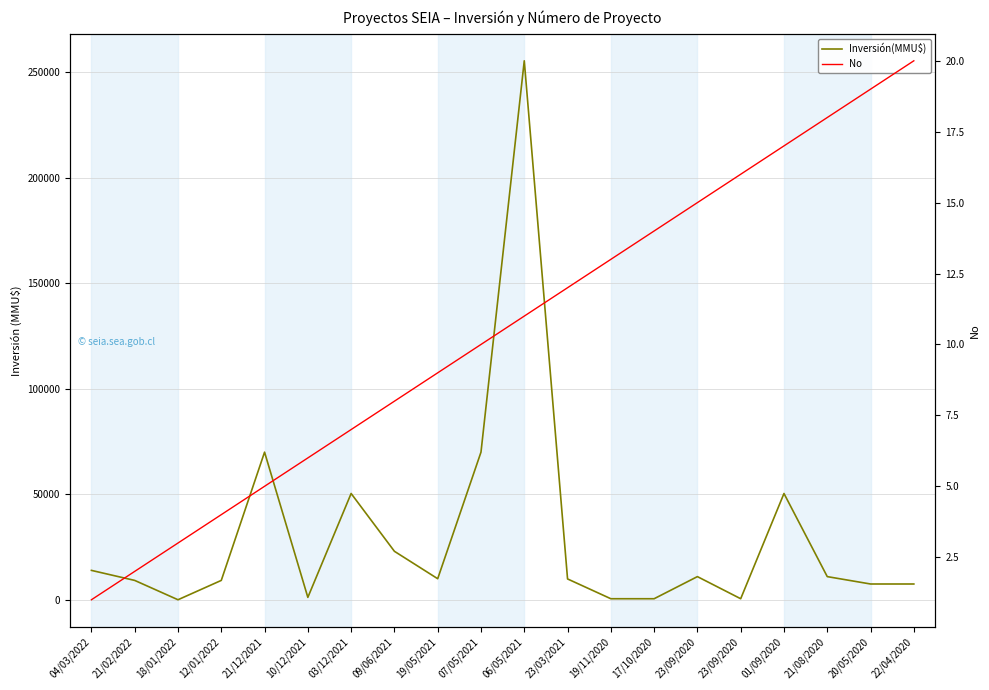

Which category has the lowest value in the No series?

04/03/2022